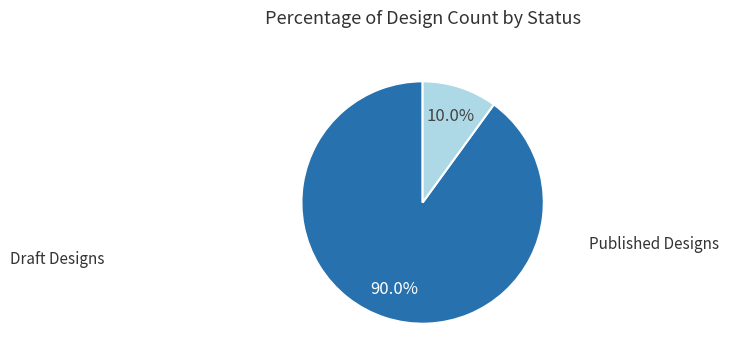

Does any single category account for the majority?

Yes